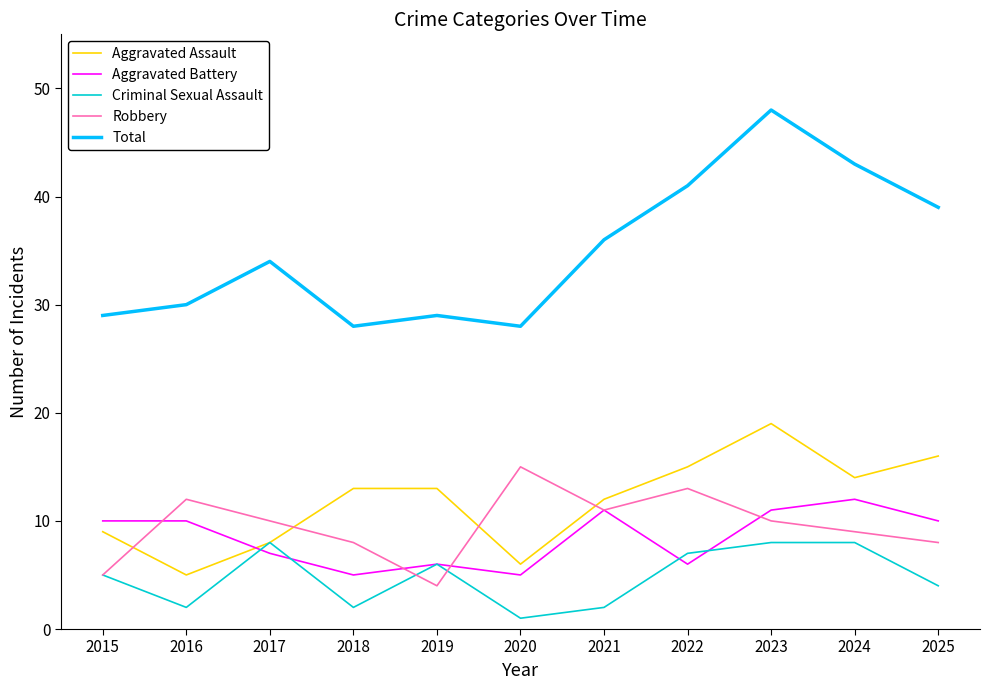

At which category does Aggravated Battery reach its first local valley?

2018